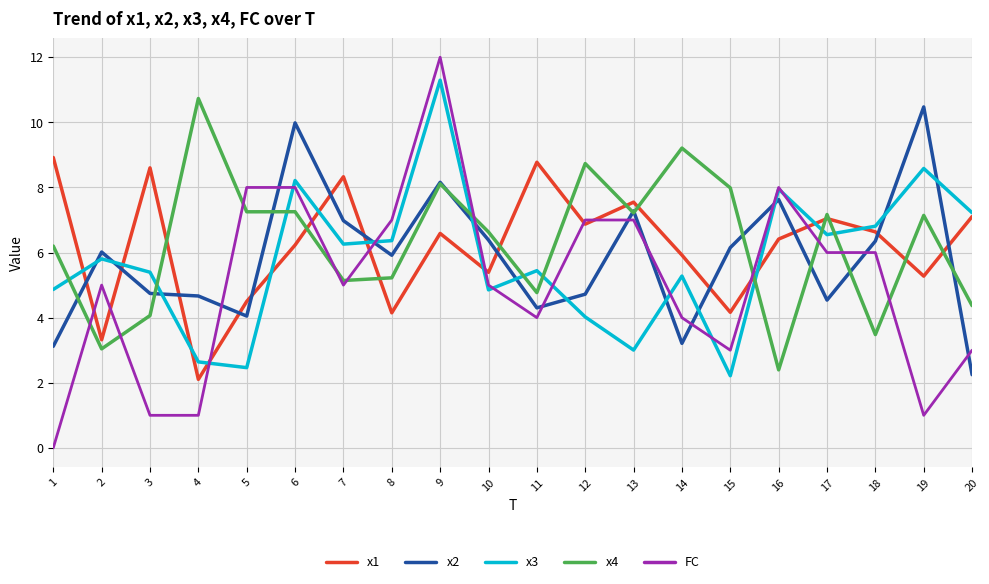

What is the difference between the maximum and second lowest values in the x4 series?

7.7